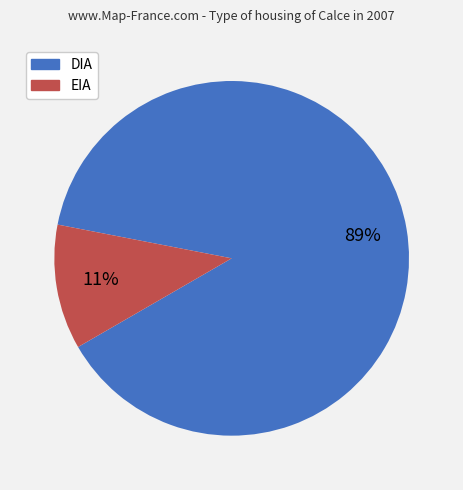

Does DIA represent more than half of the total?

Yes